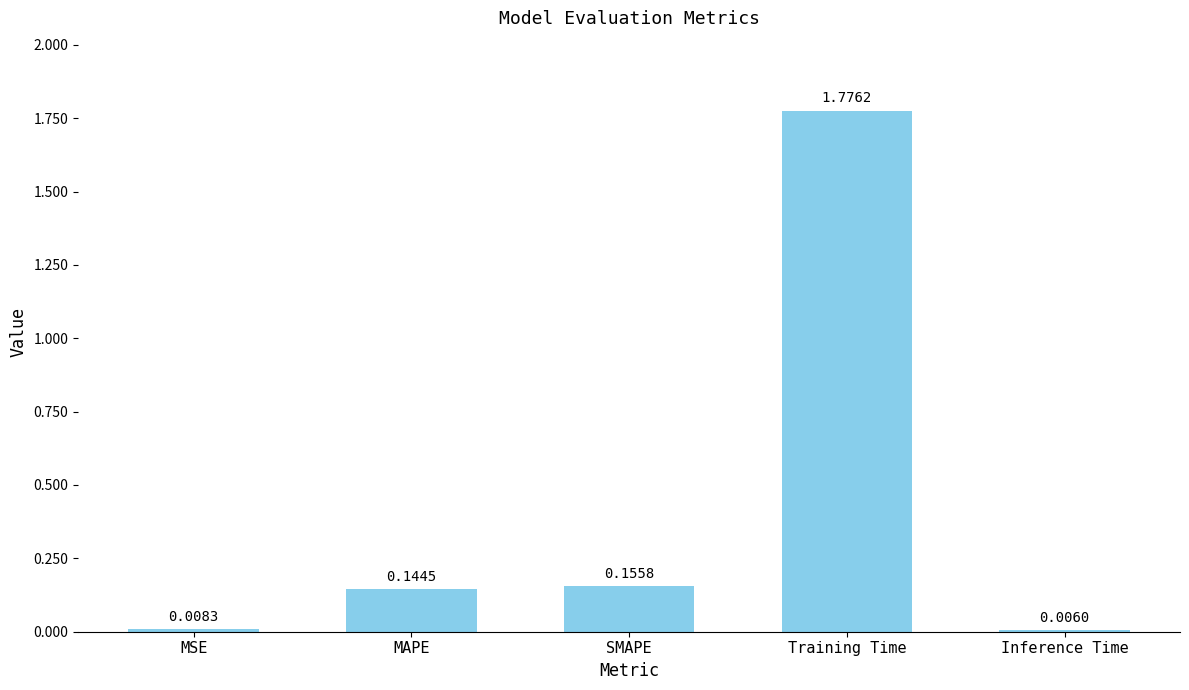

What is the sum of all values?

2.1